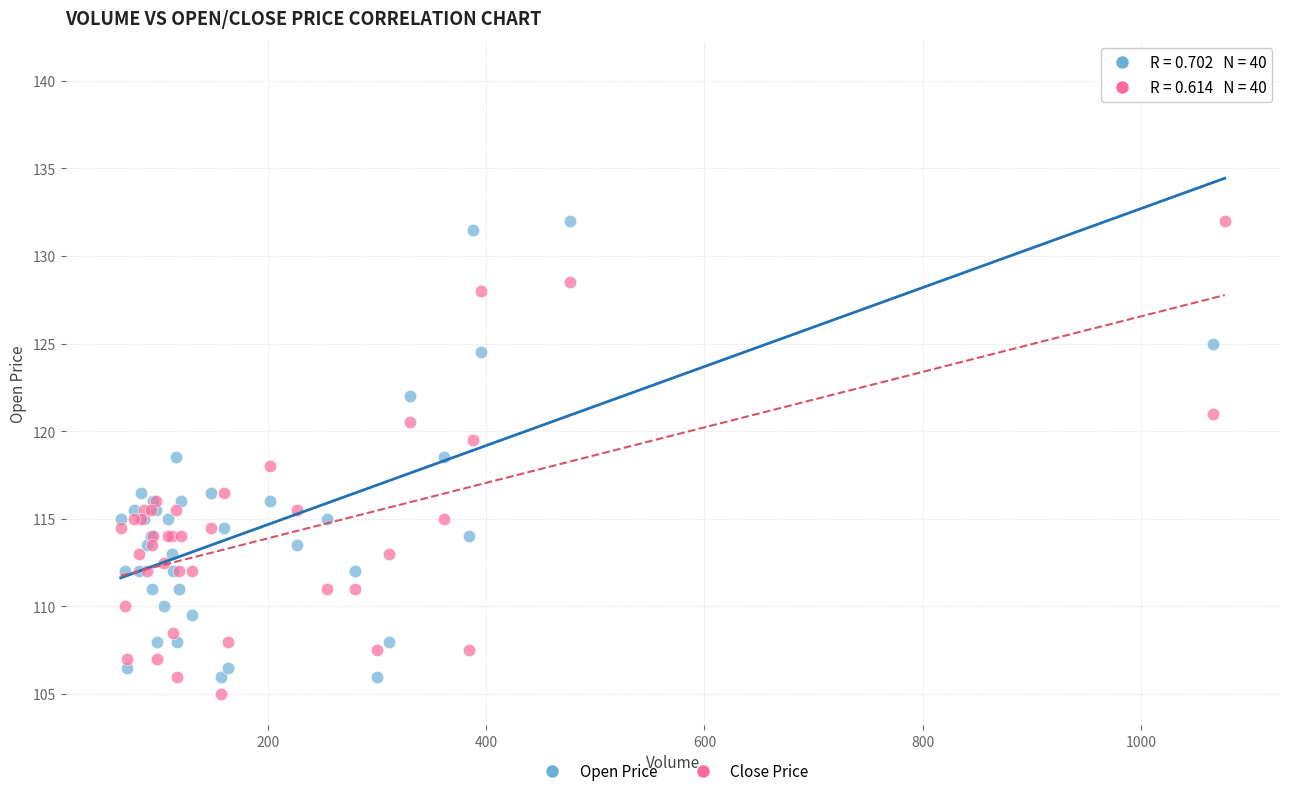

In the Open Price series, what Y value is closest to 123?

122.0